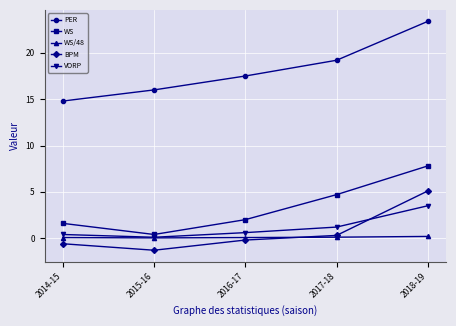

How many distinct data groups are displayed?

5